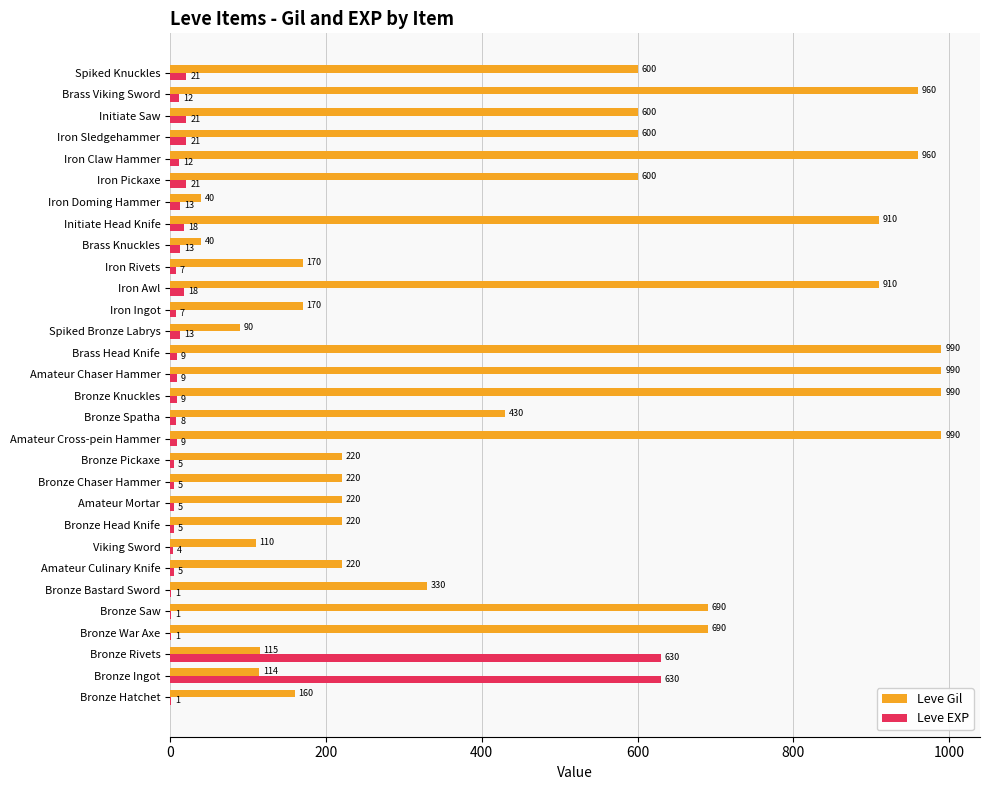

Is the value of Leve EXP at Bronze Chaser Hammer greater than the value of Leve Gil at Bronze Saw?

No